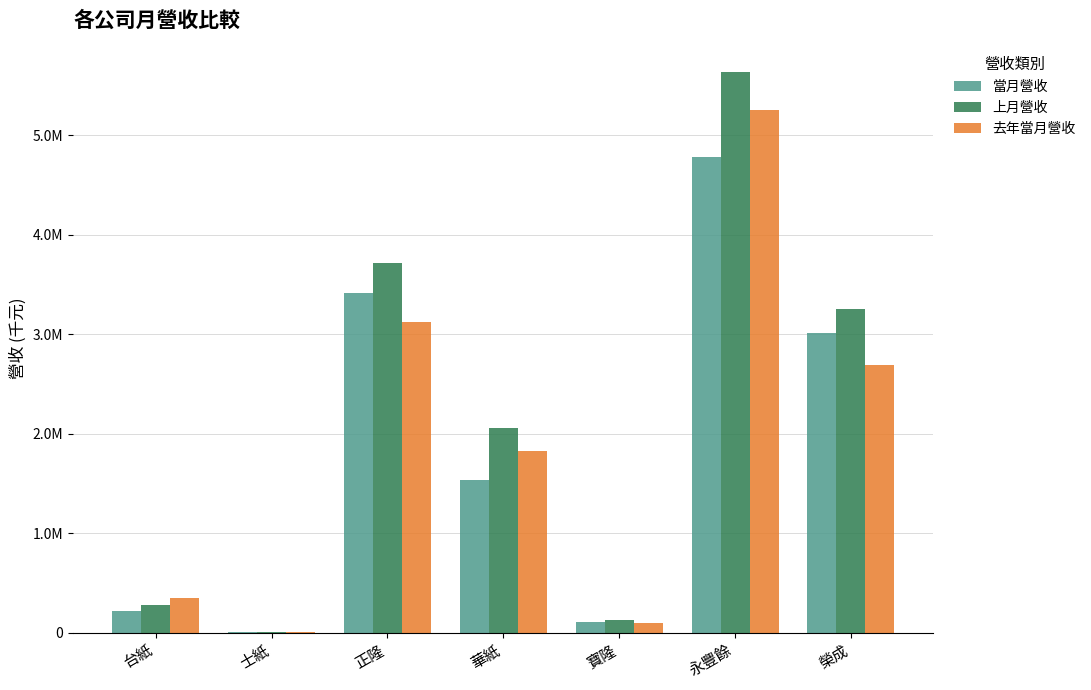

At 寶隆, list the series in order from smallest to largest.

去年當月營收, 當月營收, 上月營收